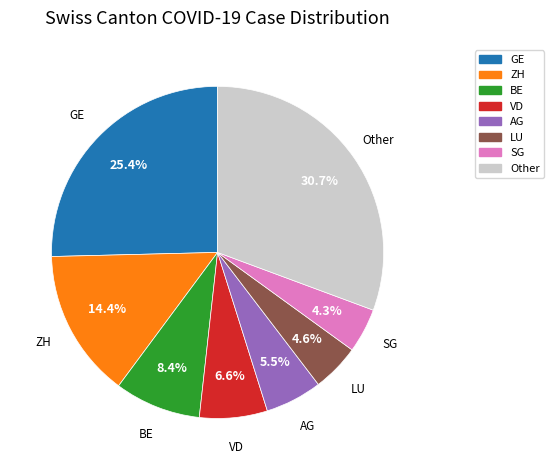

Is the sum of GE and AG greater than half?

No